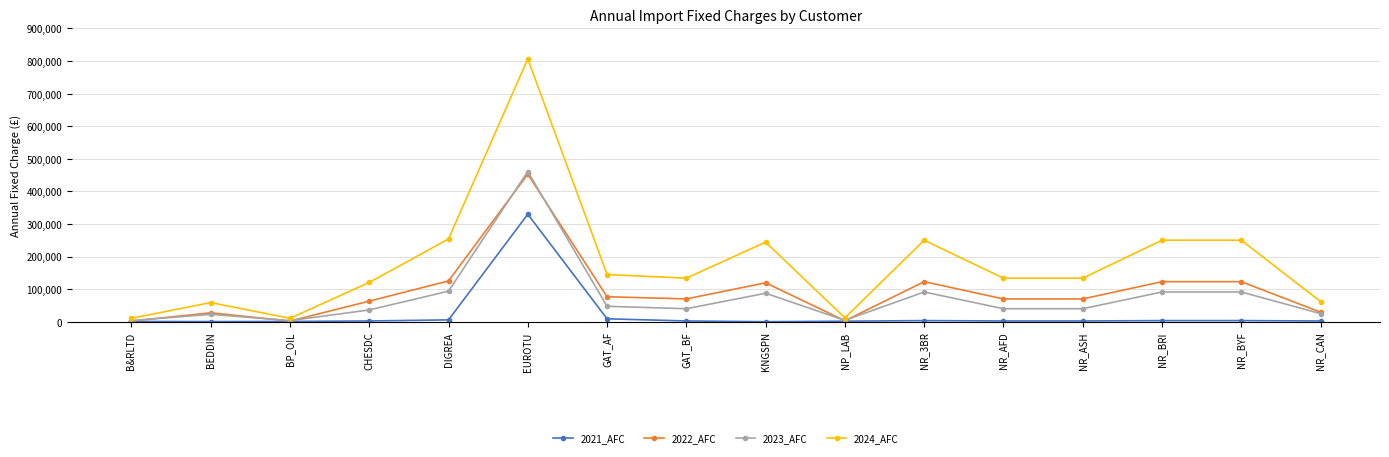

What is the difference between the maximum and minimum values in the 2023_AFC series?

457461.8